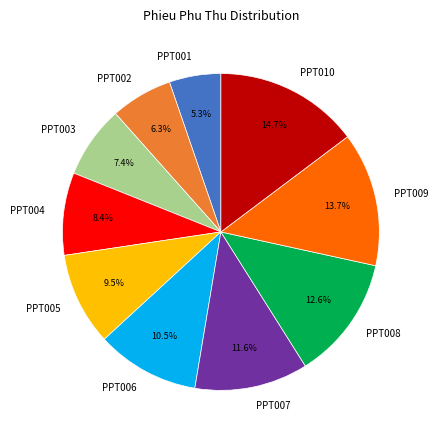

Does PPT003 represent more than half of the total?

No